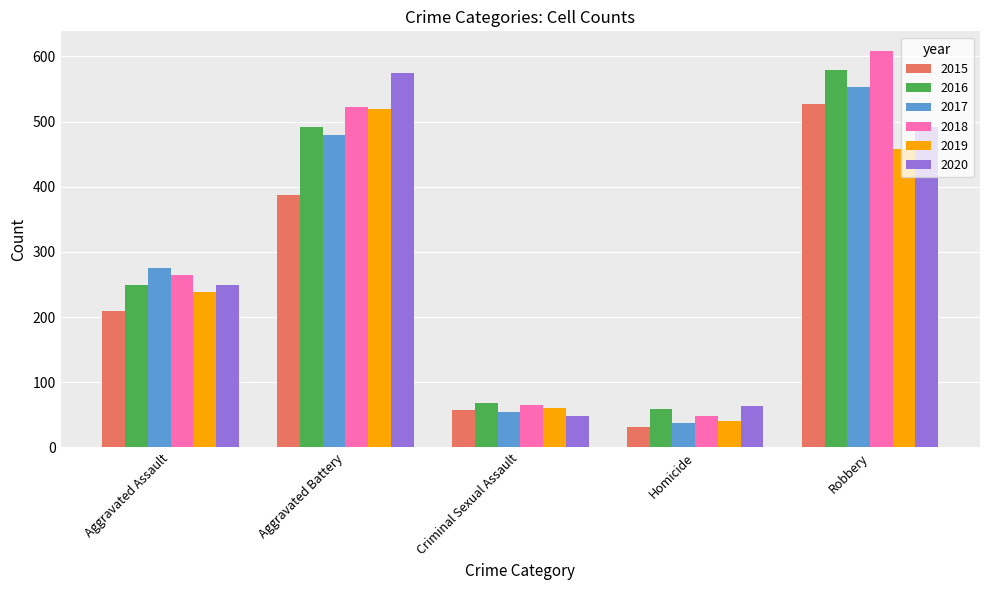

What is the label of the 5th bar from the right?

Aggravated Assault